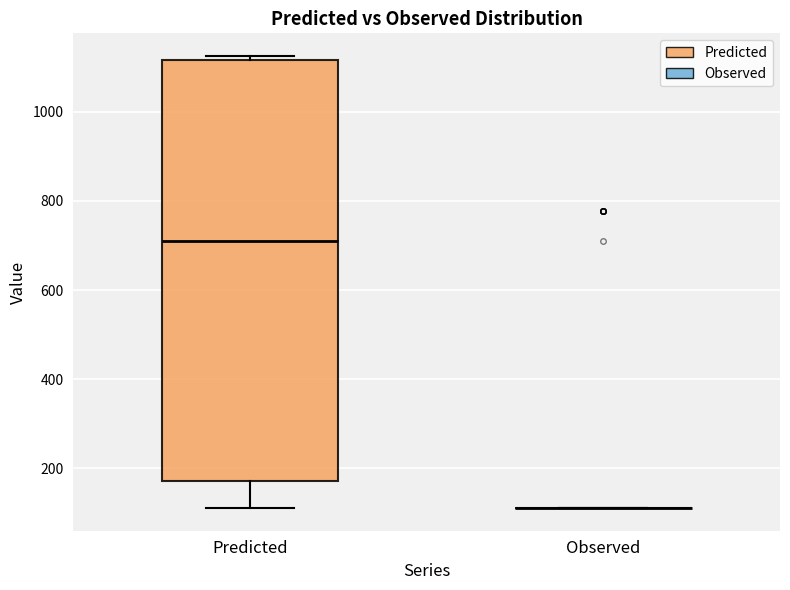

Which box is the tallest, from its lower edge to its upper edge?

Predicted